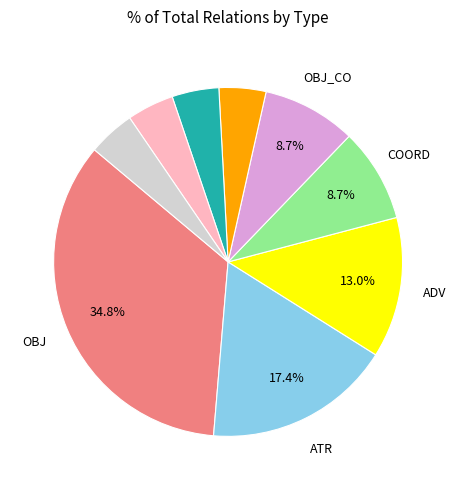

Is there any slice that represents more than half of the pie?

No